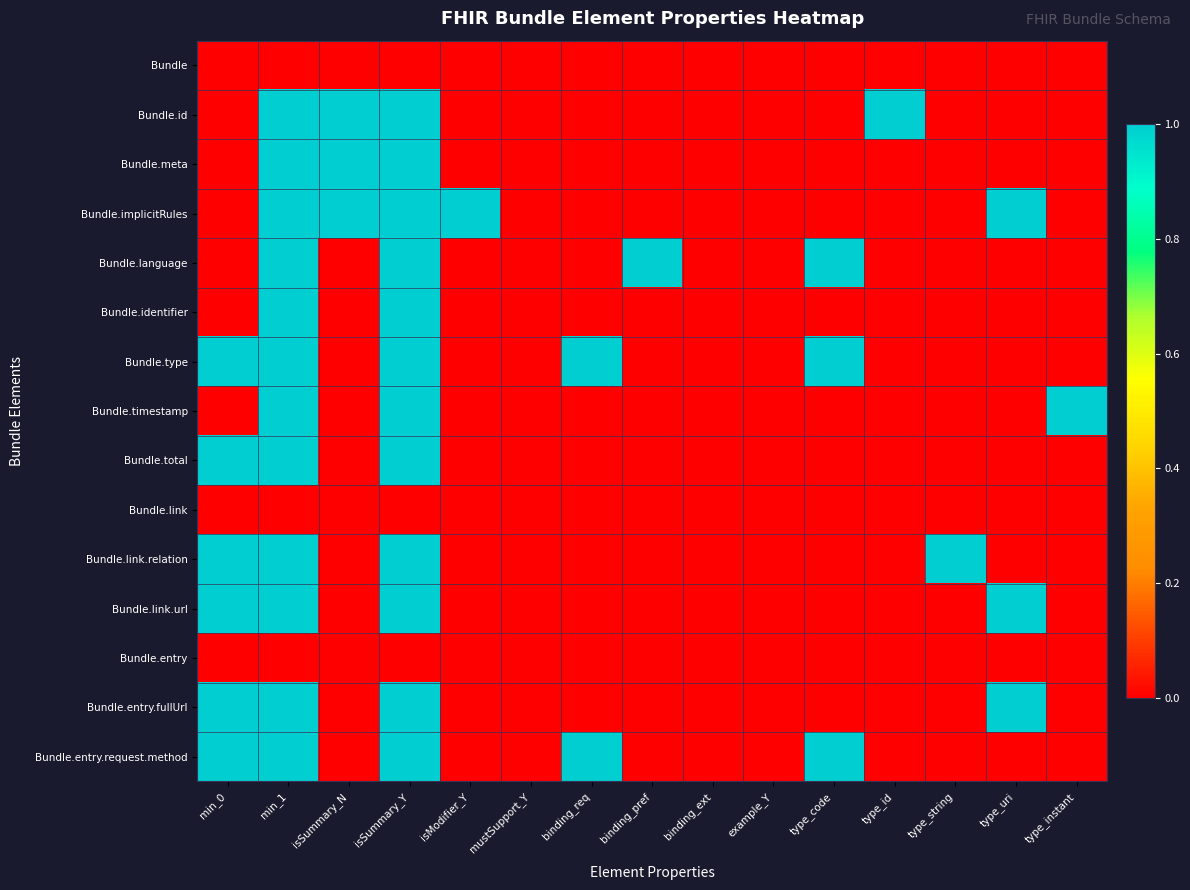

Rank the series by their maximum value, from lowest to highest.

Bundle, Bundle.link, Bundle.entry, Bundle.id, Bundle.meta, Bundle.implicitRules, Bundle.language, Bundle.identifier, Bundle.type, Bundle.timestamp, Bundle.total, Bundle.link.relation, Bundle.link.url, Bundle.entry.fullUrl, Bundle.entry.request.method